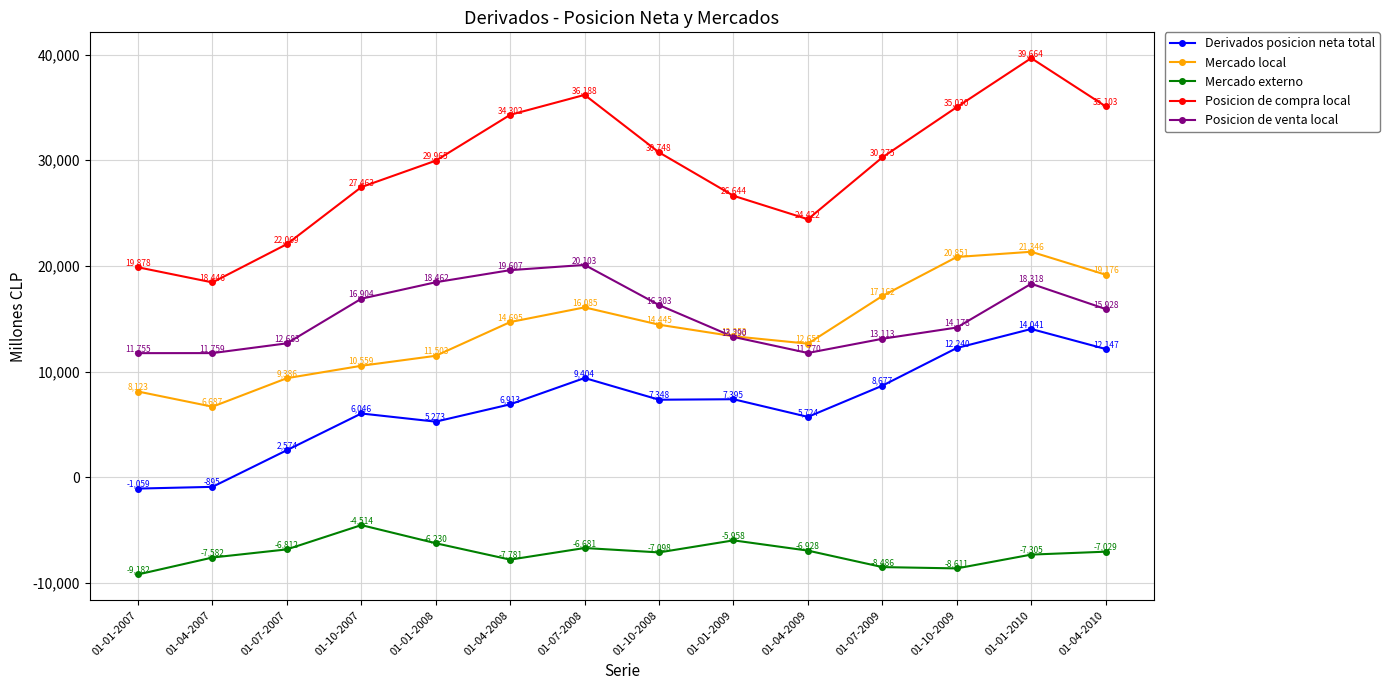

The Mercado local series shows 4072 at 01-07-2007. True or false?

False